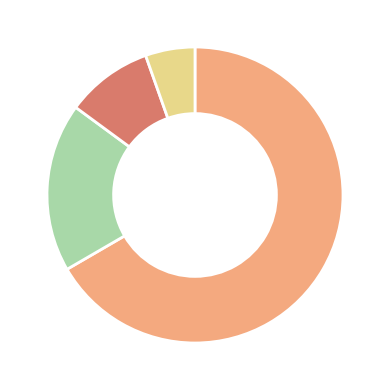

Does any single category account for the majority?

Yes